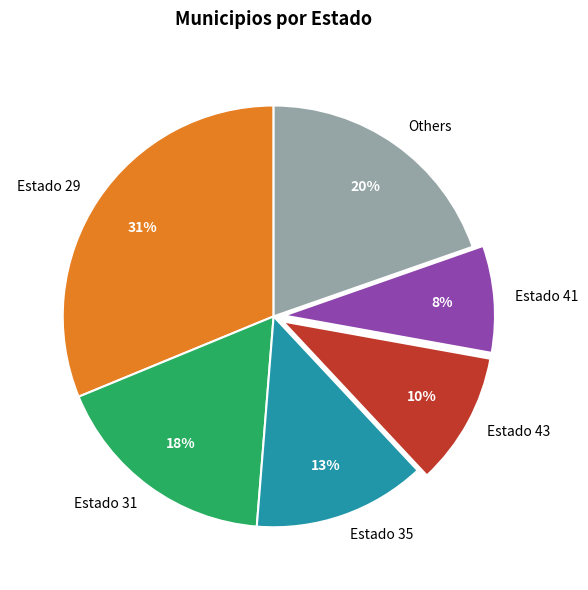

To the nearest percent, what percentage of the pie is Estado 31?

18%